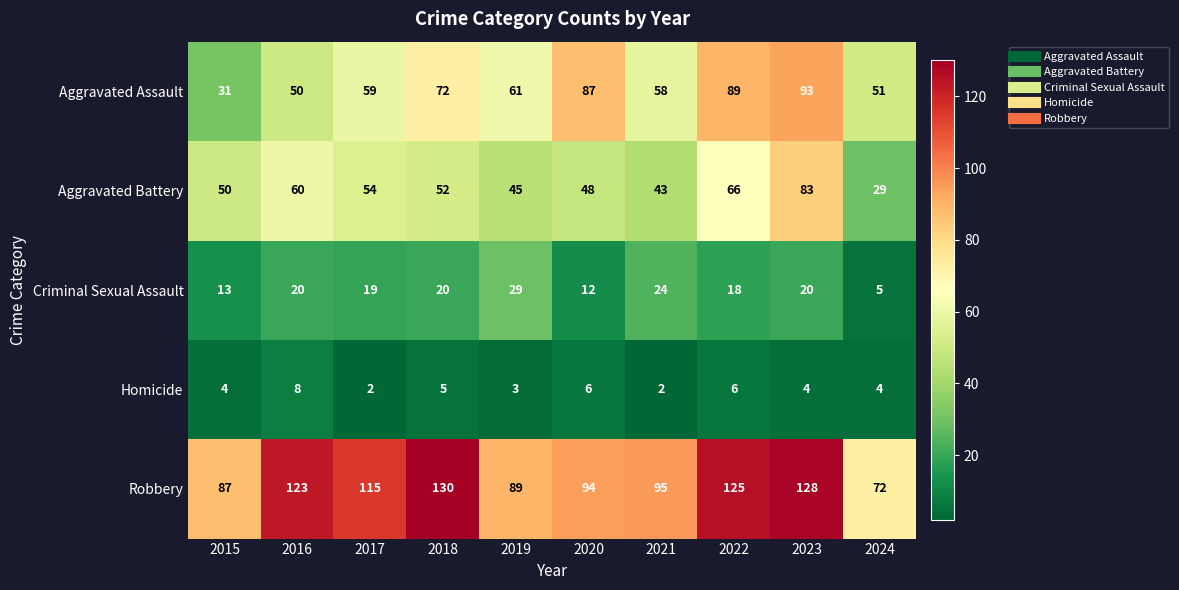

What is the sum of all Aggravated Battery values?

530